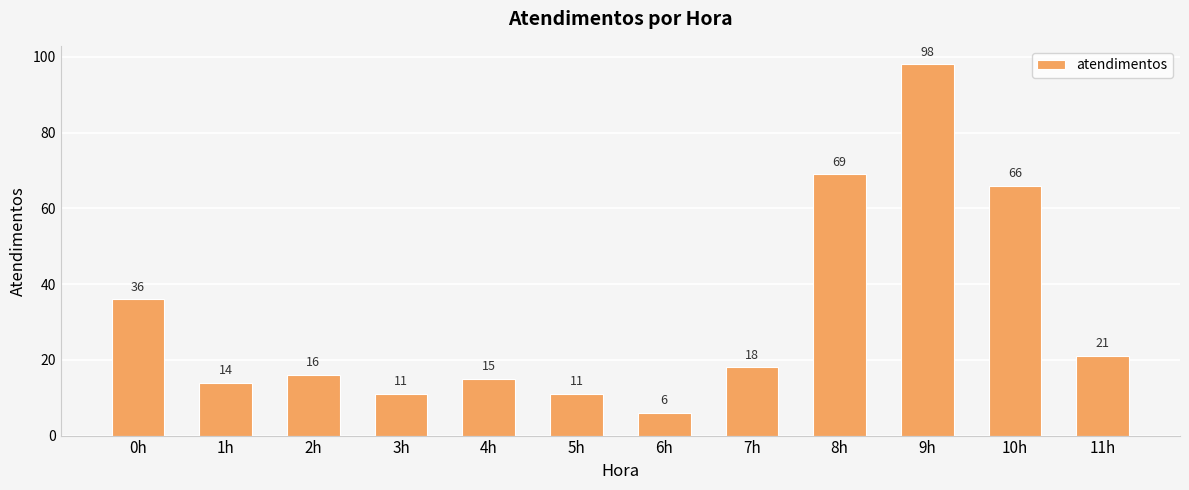

What is the sum of the values at 0h and 5h?

47